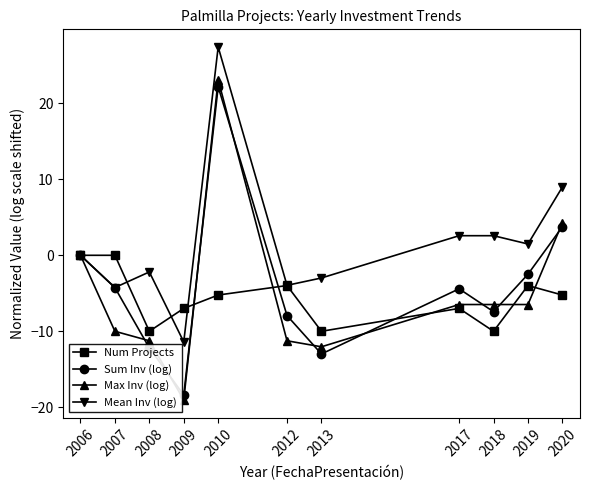

How many distinct data groups are displayed?

4